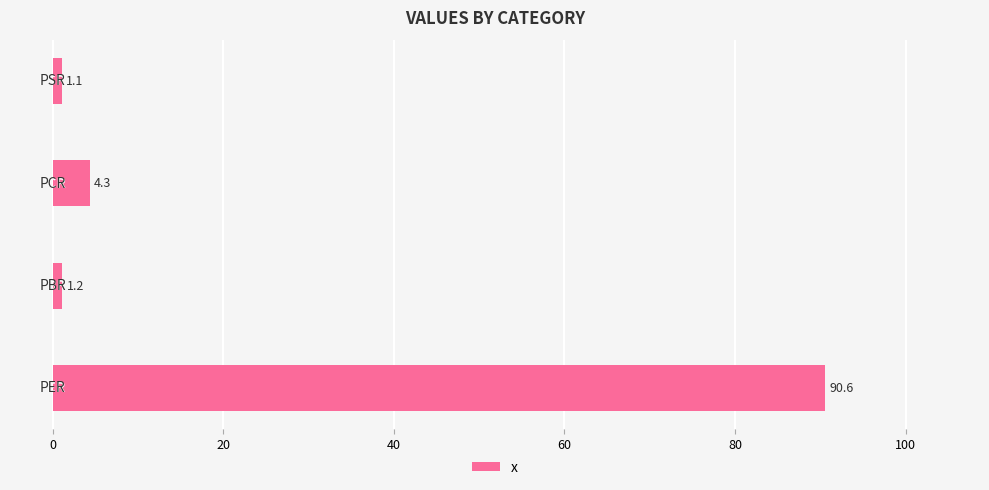

What is the greatest value displayed?

90.6